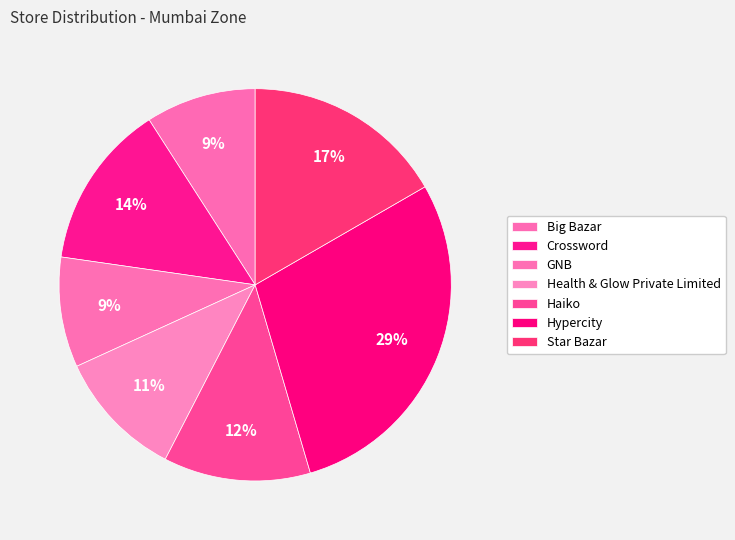

Which category has the biggest portion of the pie?

Hypercity